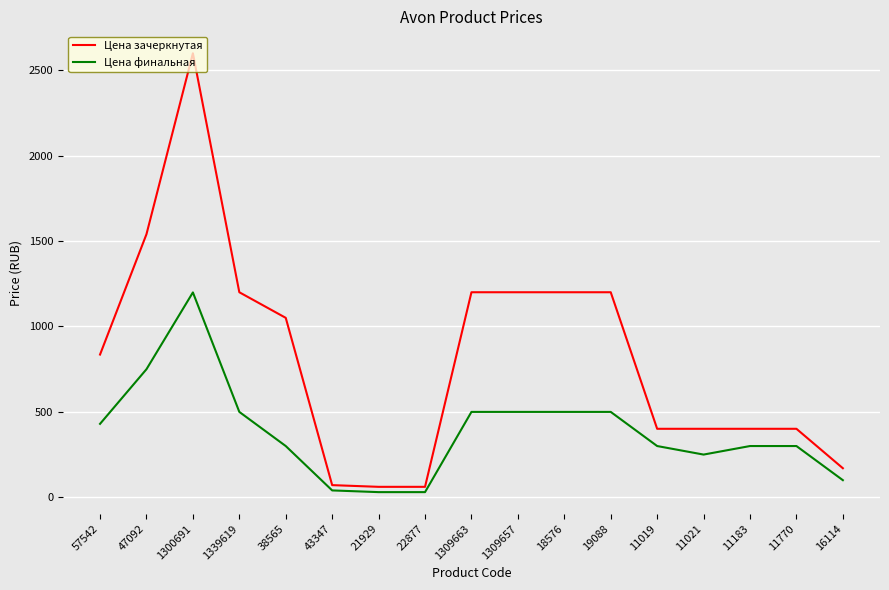

The value of Цена финальная at 1339619 is 148. True or false?

False